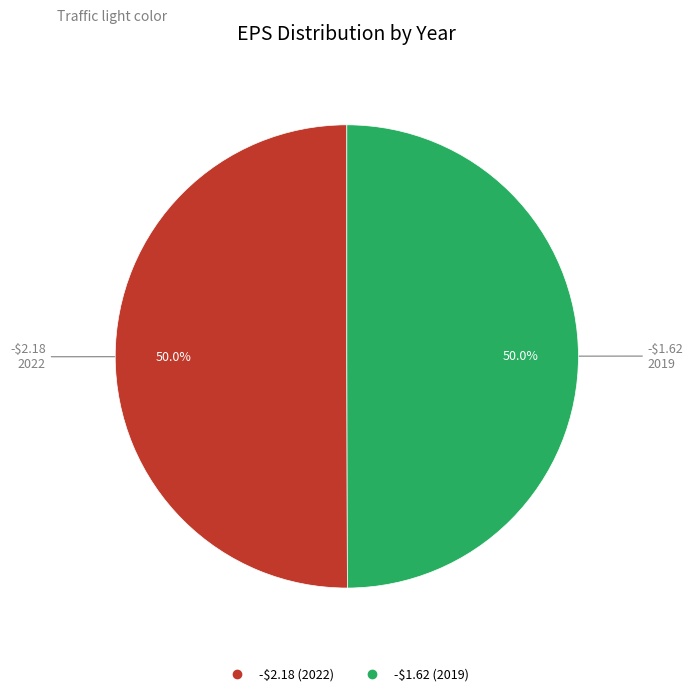

What portion of the pie excludes -$1.62?

50.0%